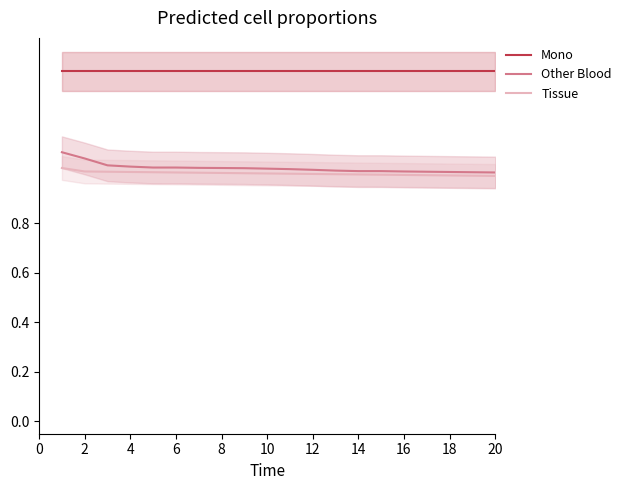

How many lines are shown in the chart?

3